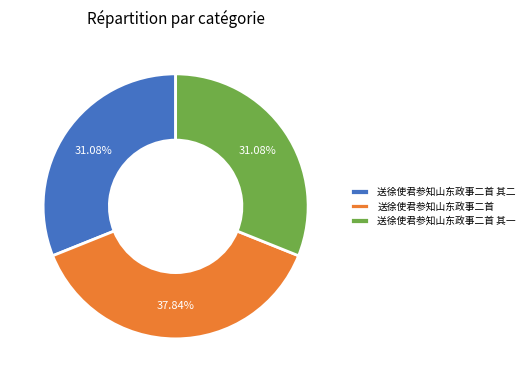

What percentage do 送徐使君参知山东政事二首 其一 and 送徐使君参知山东政事二首 其二 together represent?

62.2%